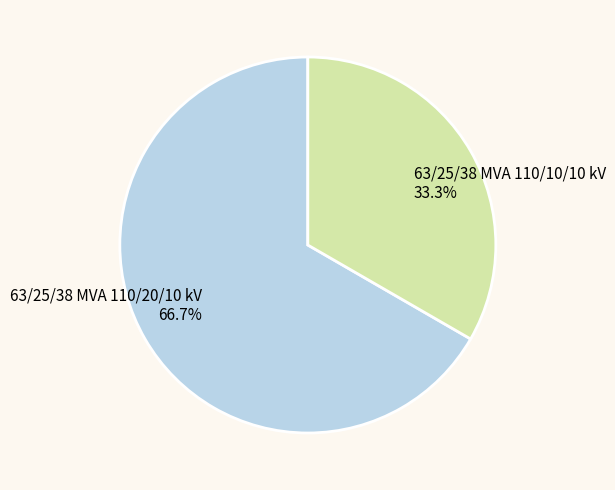

Which slice is the smallest?

63/25/38 MVA 110/10/10 kV